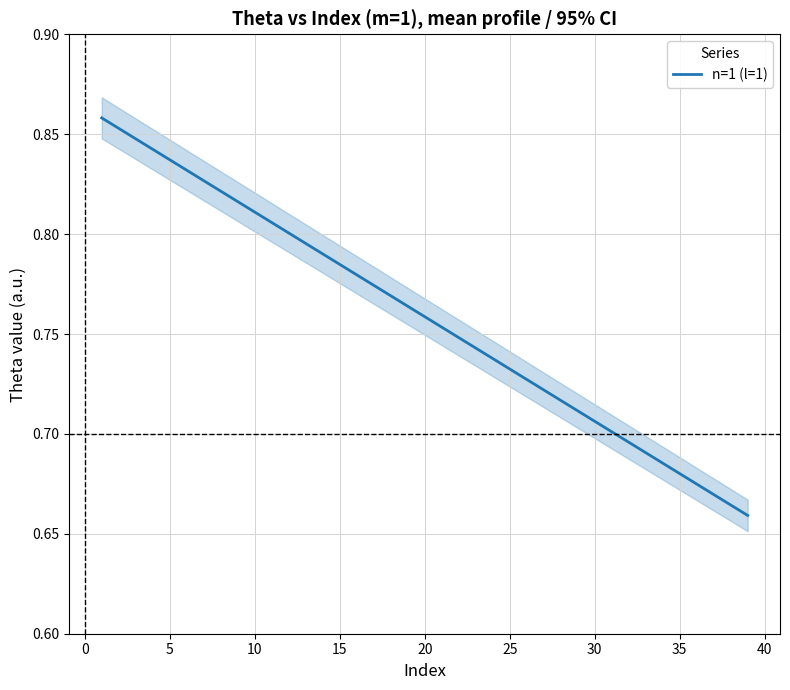

The value at 28 is 1.1. True or false?

False